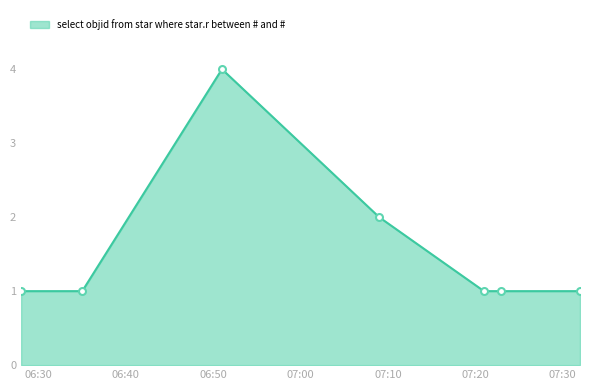

True or false: there are more than 0 points higher than both neighbors.

True